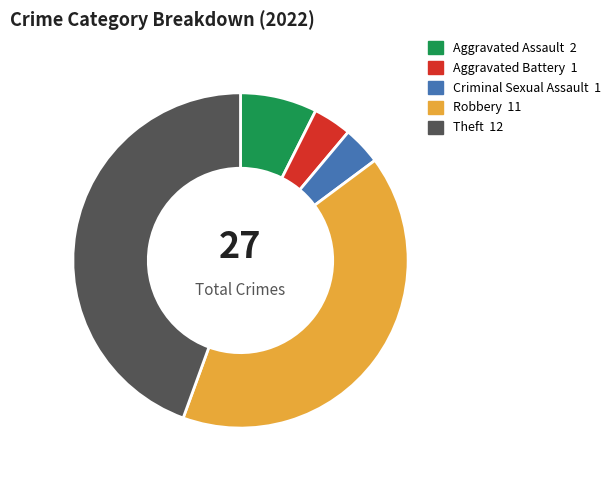

Combined, do Aggravated Battery and Aggravated Assault account for over 50%?

No